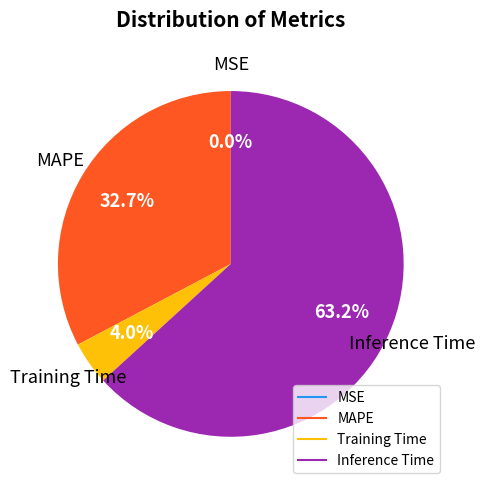

Is there a majority slice in this chart?

Yes